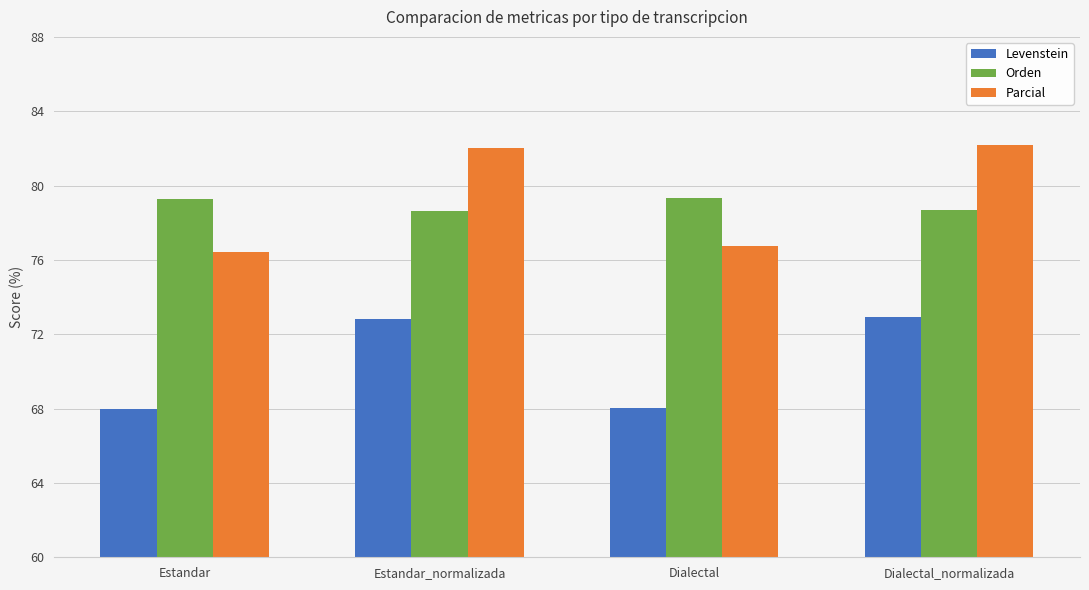

Rank the series by their maximum value, from highest to lowest.

Parcial, Orden, Levenstein